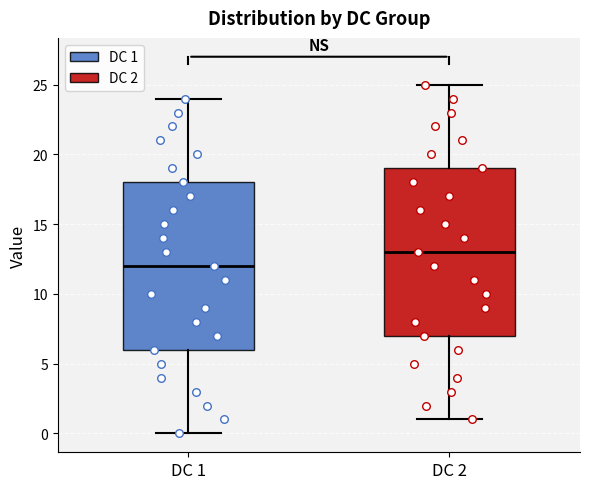

Which box's median line is the highest?

DC 2